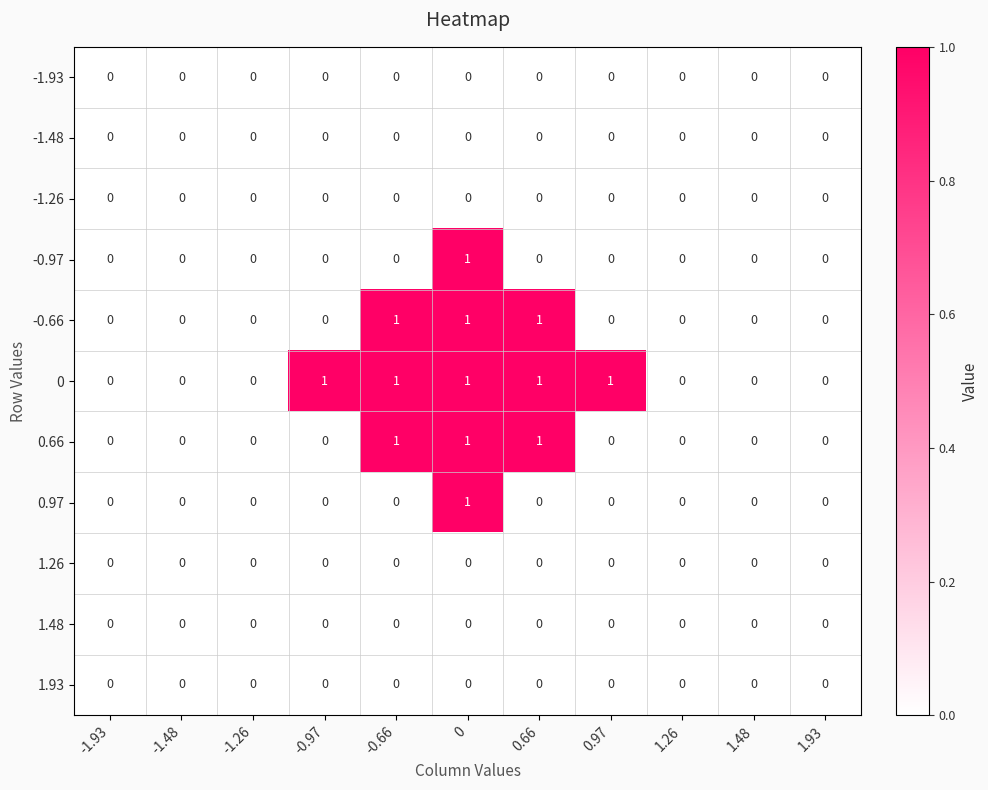

Is it true that -0.97 equals 0 at 0?

False